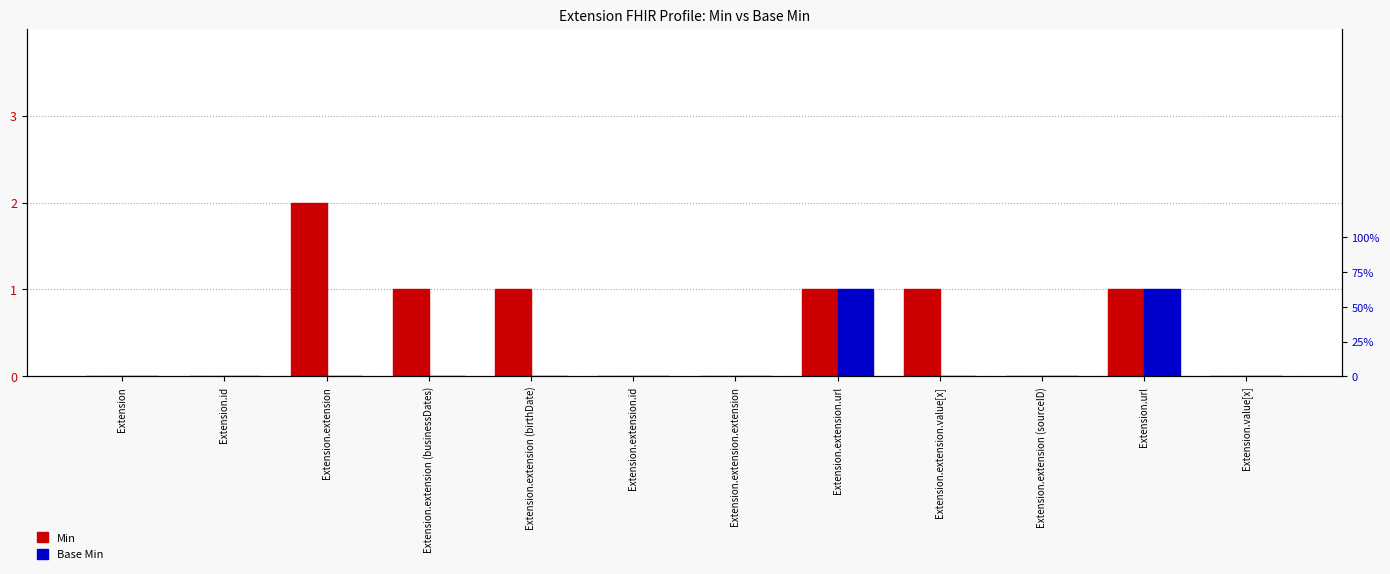

How many categories are shown in the chart?

12